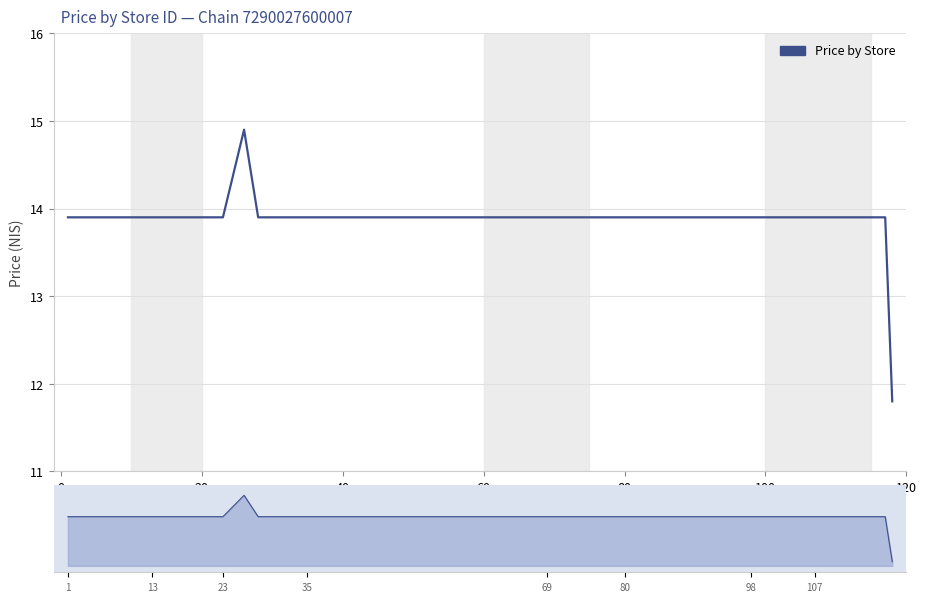

How many data points are above 13?

39